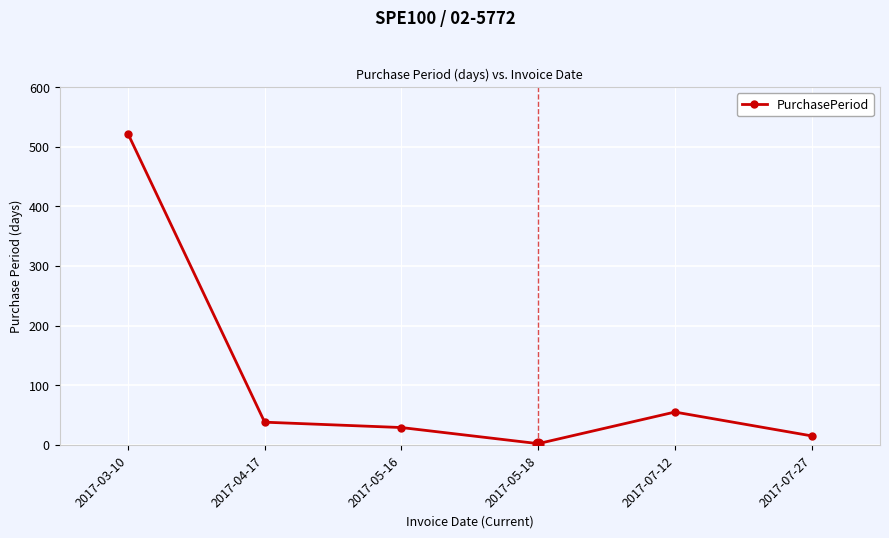

What is the change in value from 2017-05-16 to 2017-07-27?

-14